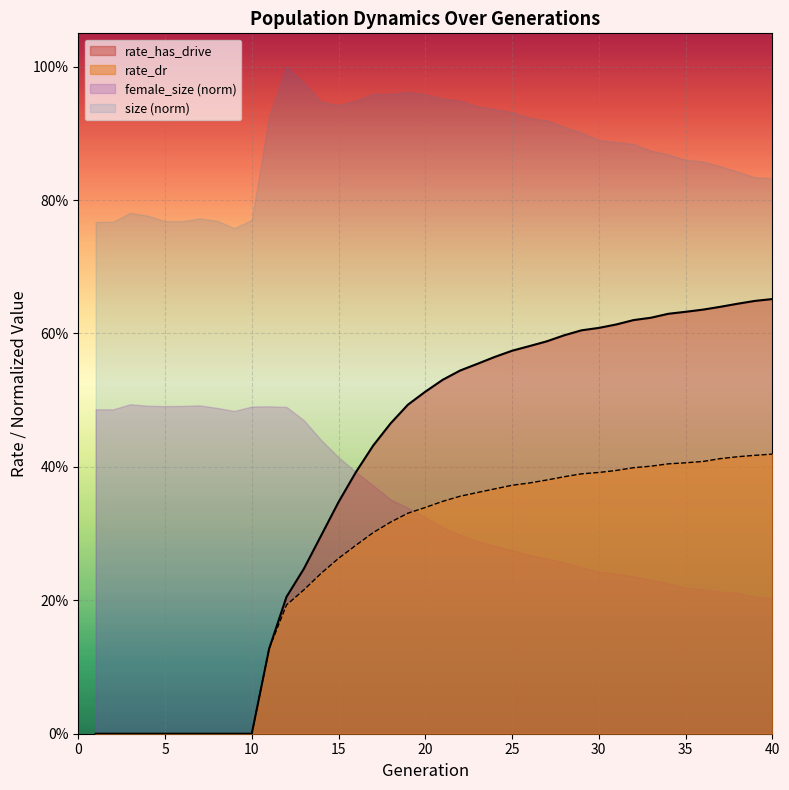

Count the rate_dr values in the range 0 to 1.

40